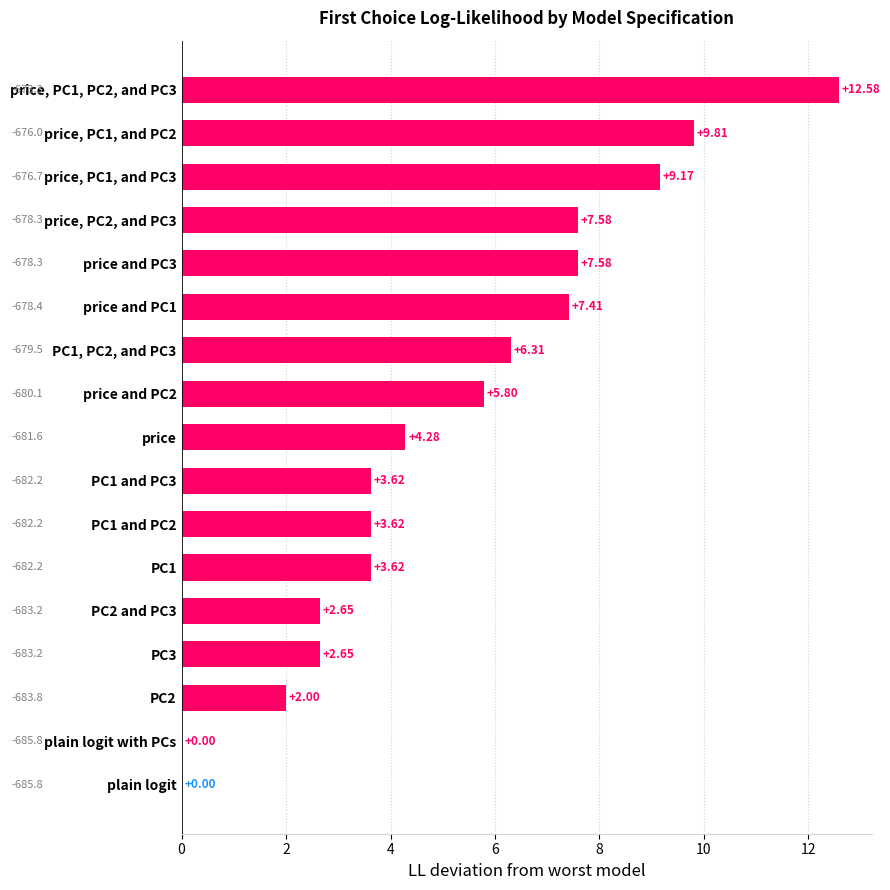

What is the change in value from PC2 and PC3 to PC1 and PC3?

+1.0